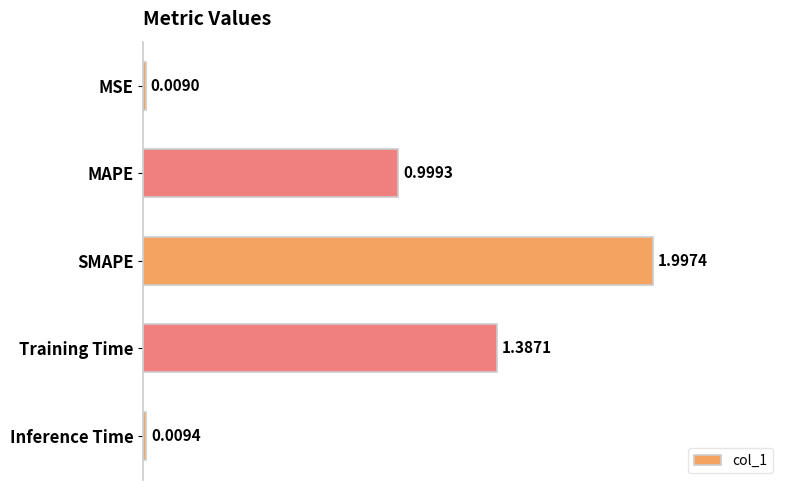

Which has a higher value, Inference Time or SMAPE?

SMAPE